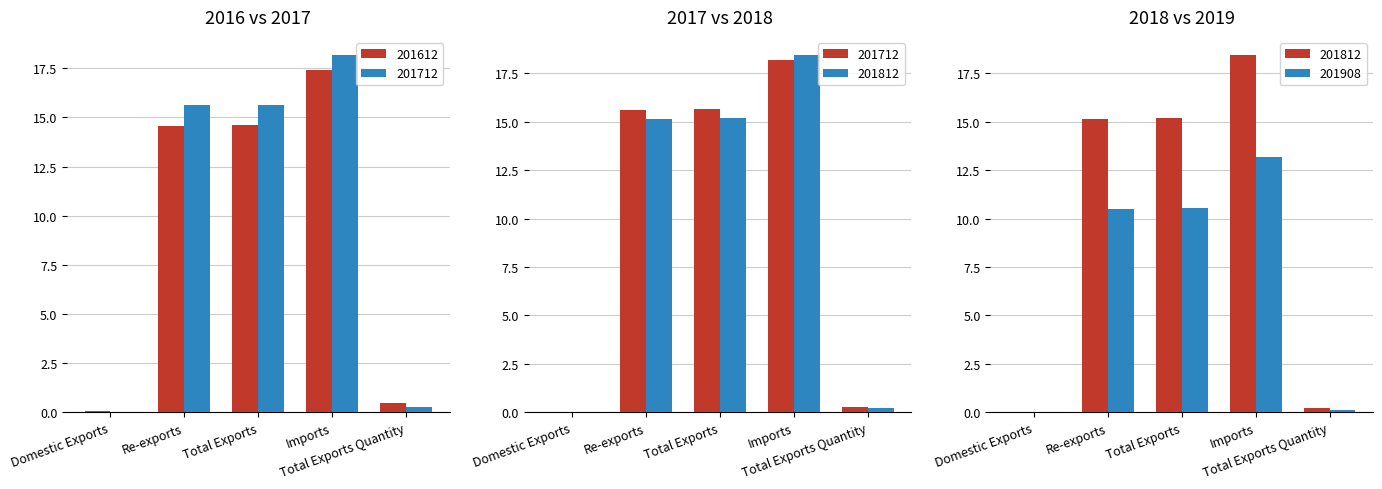

How many data points does each series have?

5